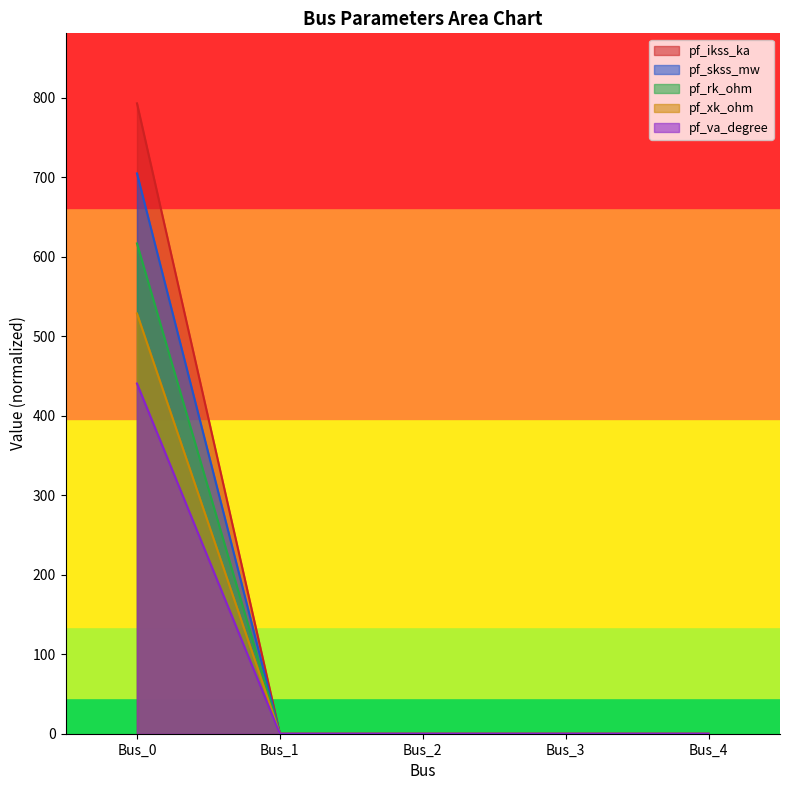

Reading left to right, what are all the values shown in this chart?

pf_ikss_ka: Bus_0=792.9	Bus_1=0.0	Bus_2=0.0	Bus_3=0.0	Bus_4=0.0
pf_skss_mw: Bus_0=704.8	Bus_1=0.0	Bus_2=0.0	Bus_3=0.0	Bus_4=0.0
pf_rk_ohm: Bus_0=616.7	Bus_1=0.0	Bus_2=0.0	Bus_3=0.0	Bus_4=0.0
pf_xk_ohm: Bus_0=528.6	Bus_1=0.0	Bus_2=0.0	Bus_3=0.0	Bus_4=0.0
pf_va_degree: Bus_0=440.5	Bus_1=0.0	Bus_2=0.0	Bus_3=0.0	Bus_4=0.0